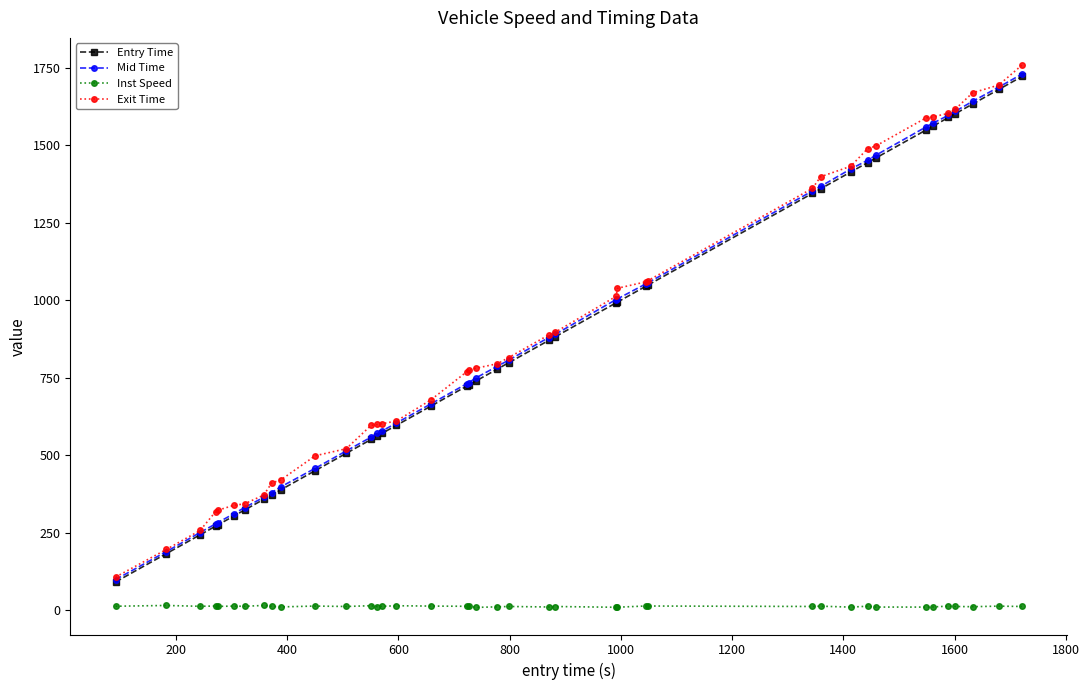

What is the minimum value for Exit Time?

107.7